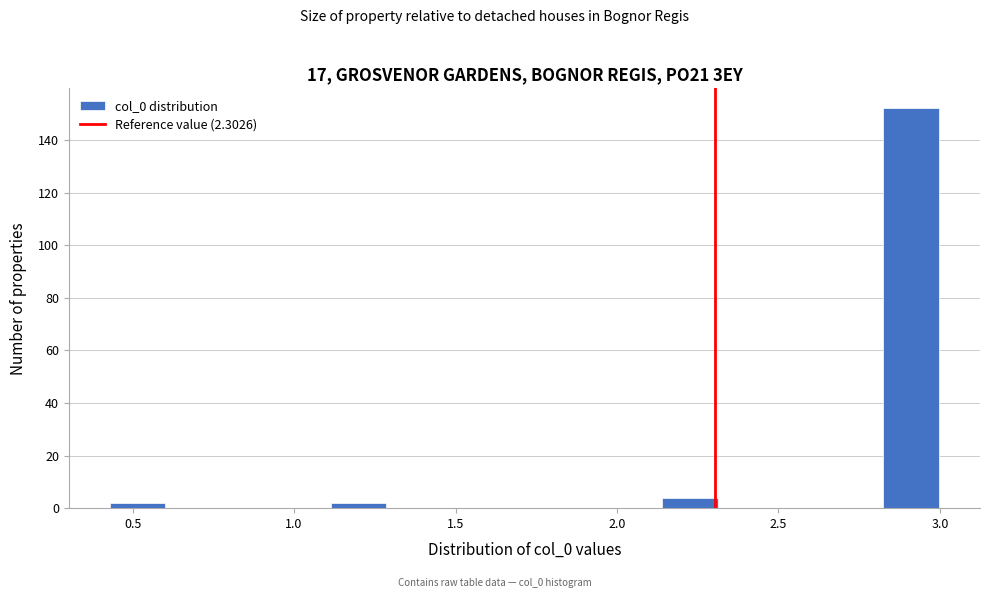

Around what value on the x-axis is the tallest bar? Give the approximate position of its centre, as read against the axis.

2.90